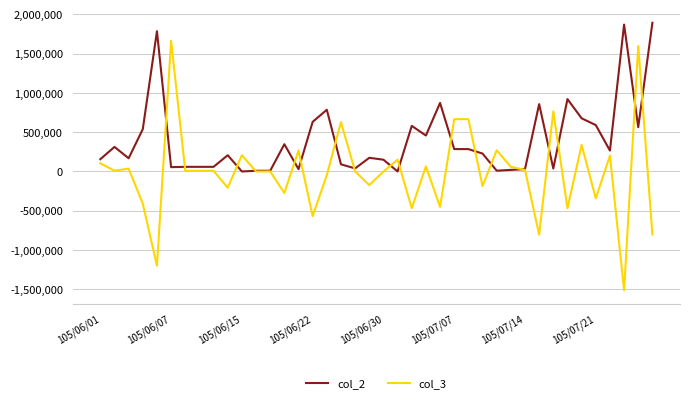

Which series has the largest total across all categories?

col_2